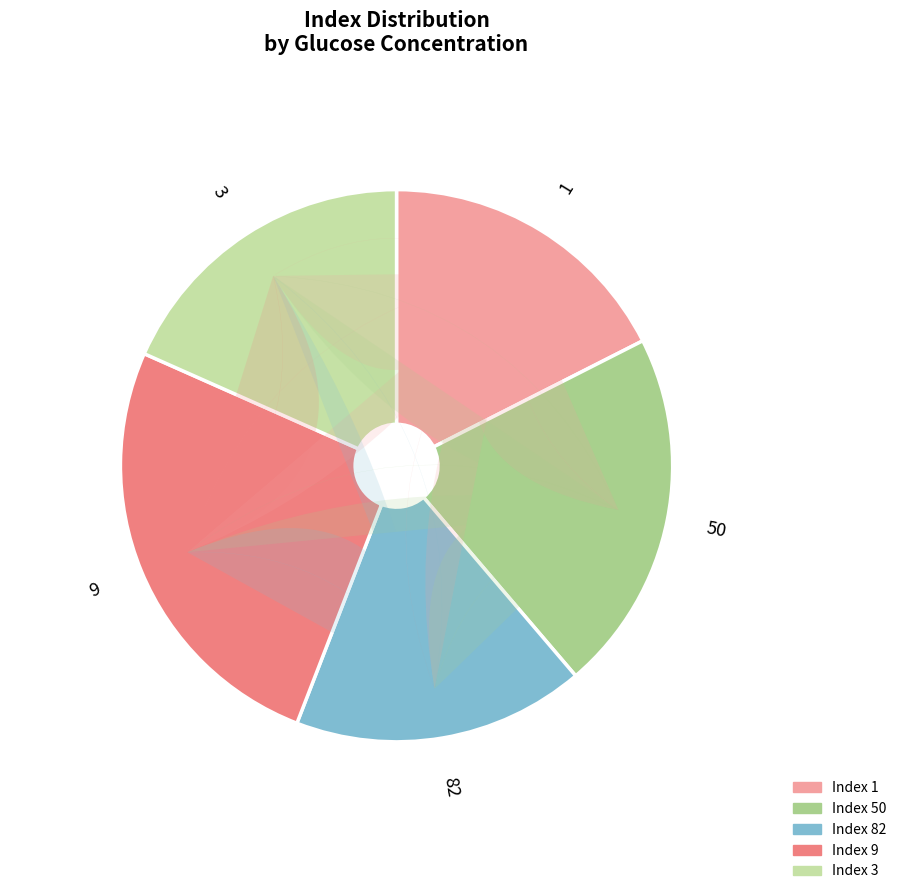

Does 1 account for over 50% of the chart?

No